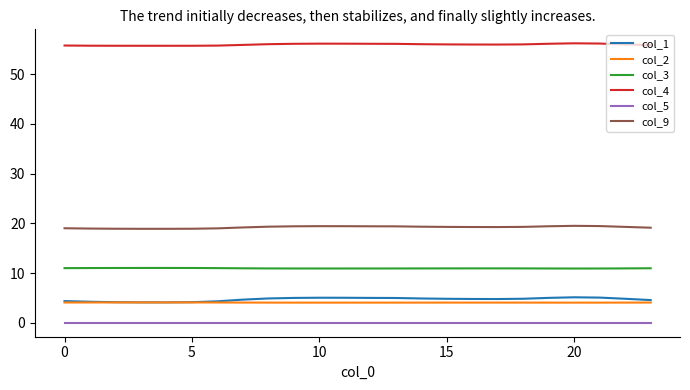

List the series in order of their peak value, lowest first.

col_5, col_2, col_1, col_3, col_9, col_4